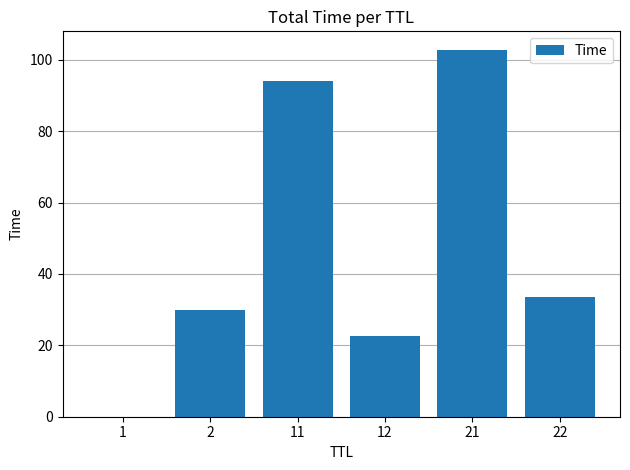

Is it true that the value at 12 is 22.6?

True